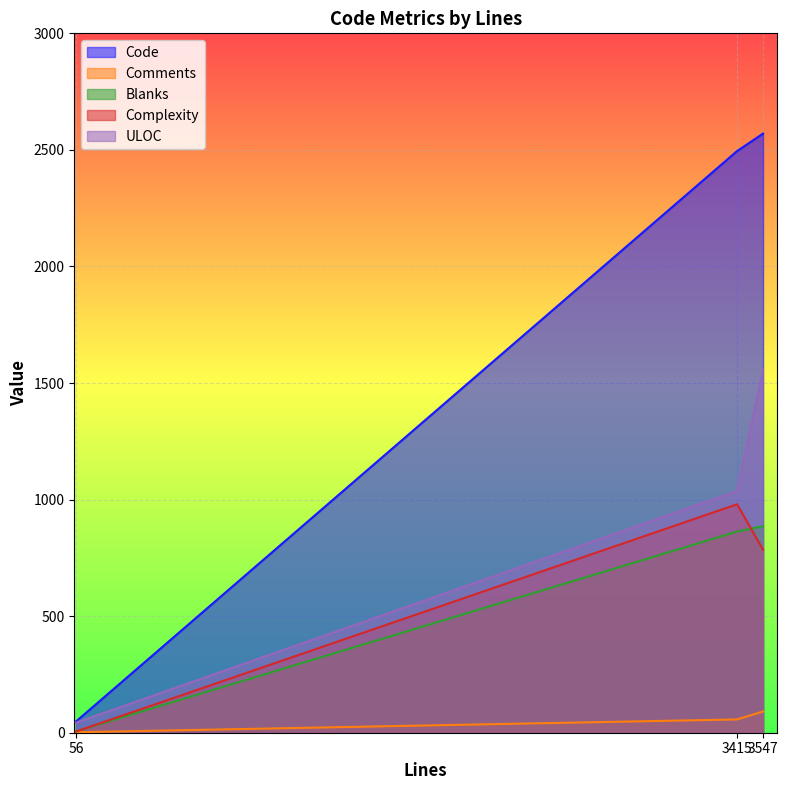

List the series in order of their peak value, highest first.

Code, ULOC, Complexity, Blanks, Comments